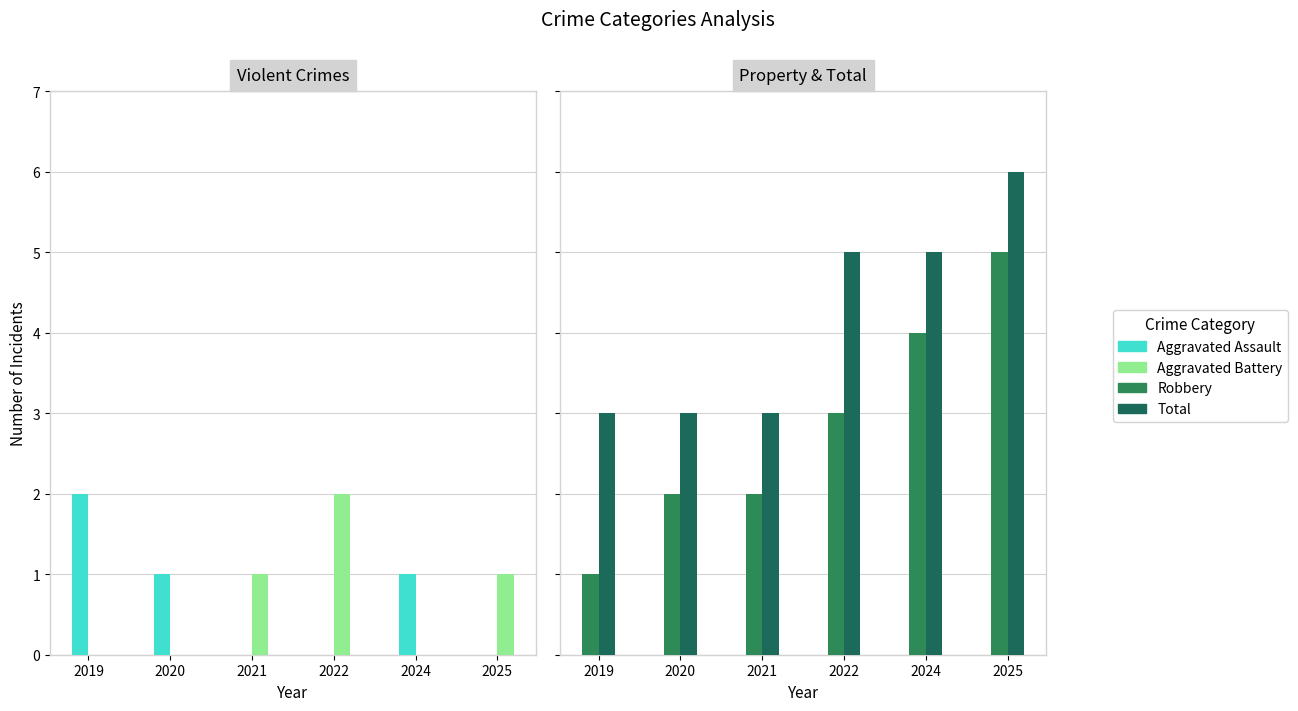

How many positive values does the Aggravated Battery series have?

3